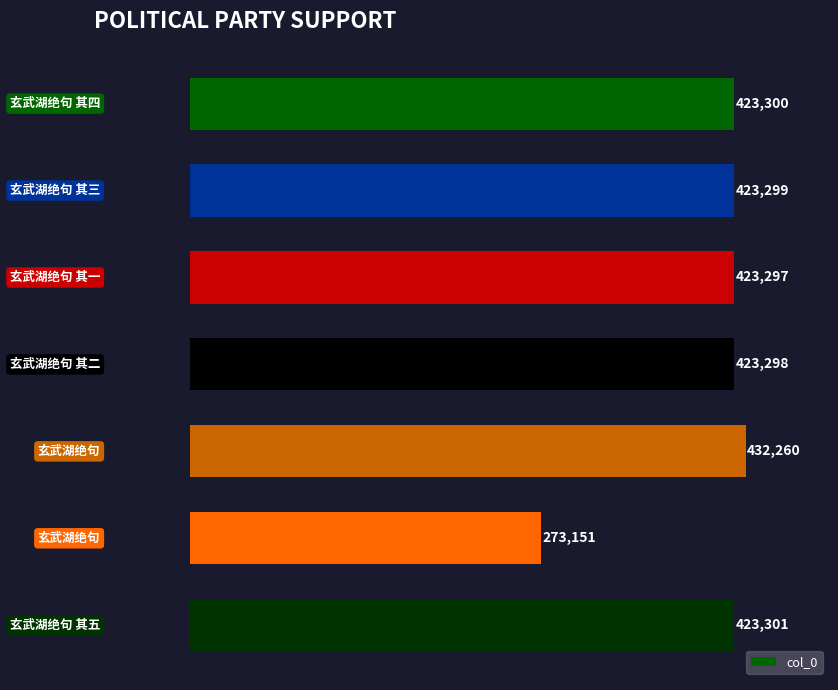

How many bars are there in total?

7